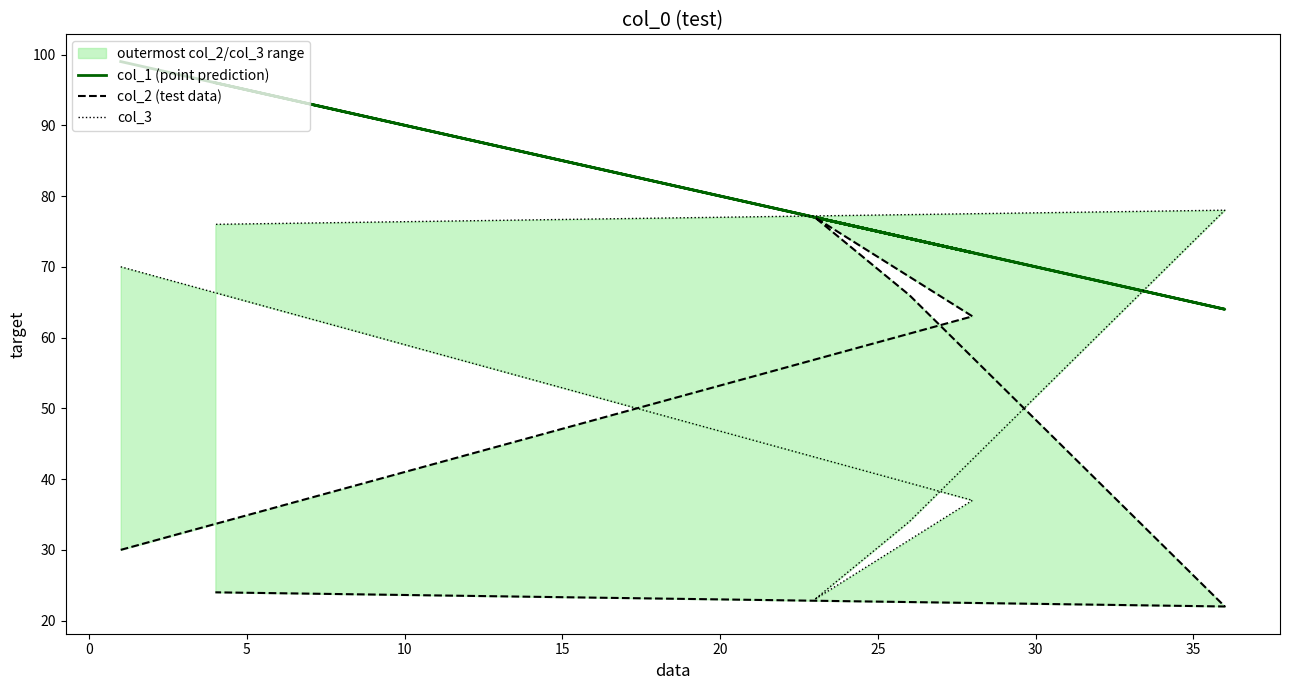

Does the chart have visible grid lines?

No